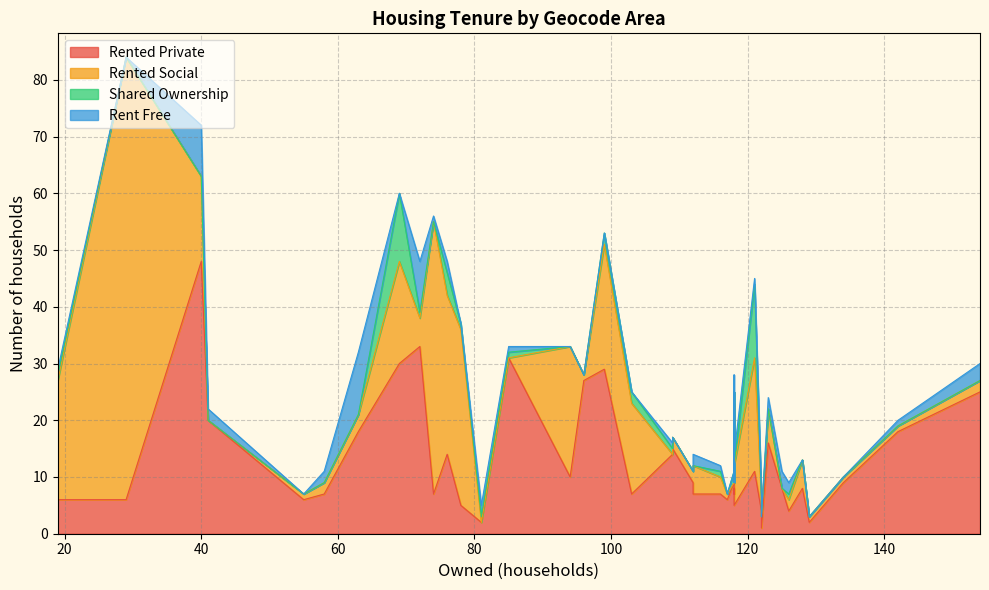

How many data points does each series have?

40